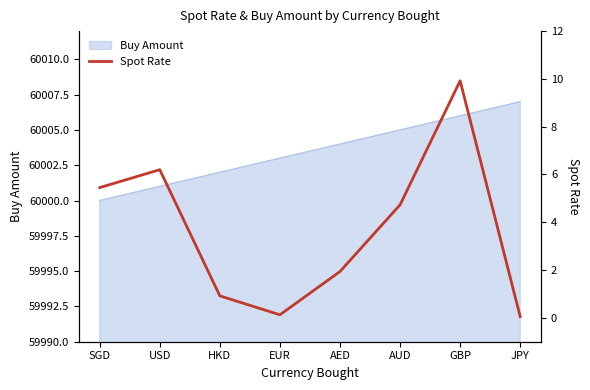

True or false: the data shows 4.7 at AUD.

True